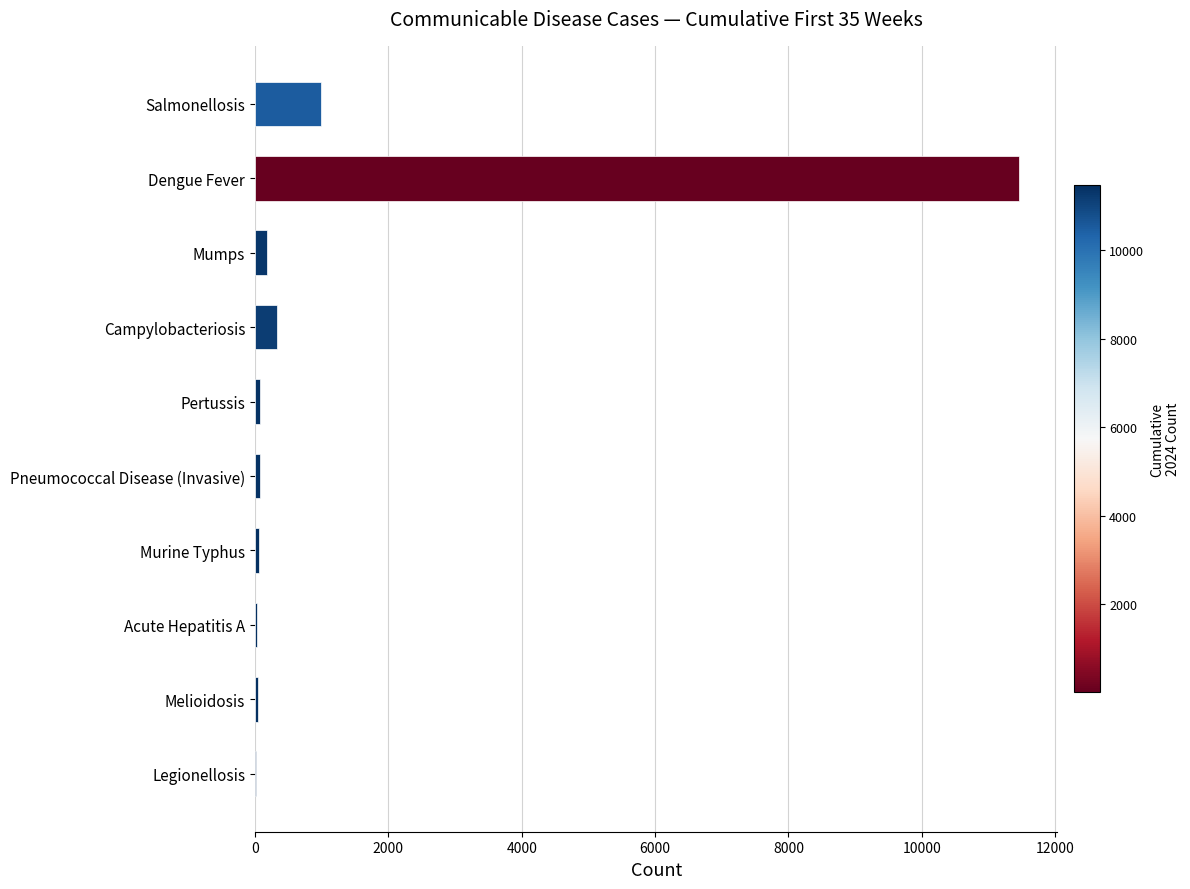

Which label corresponds to the largest value in the chart?

Dengue Fever